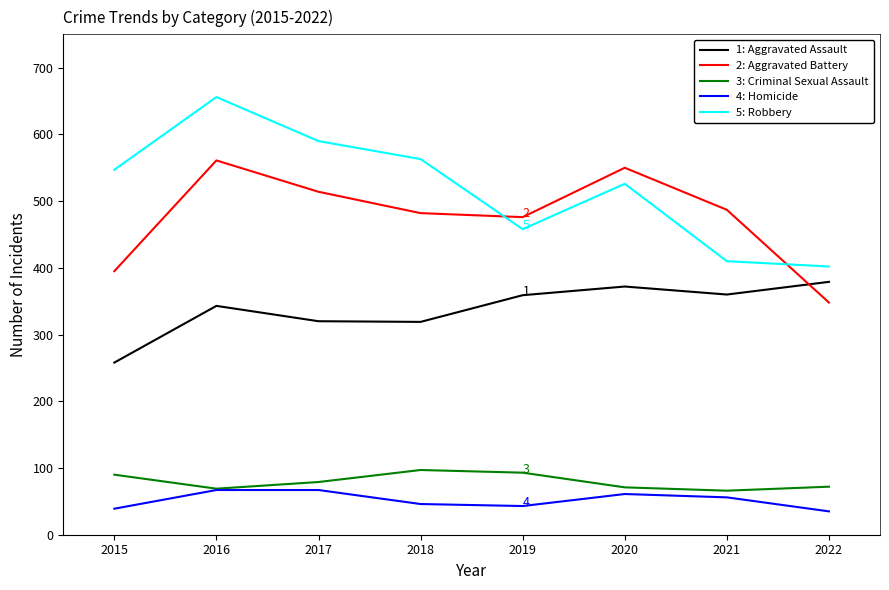

What is the difference between the highest and lowest values at 2021?

431